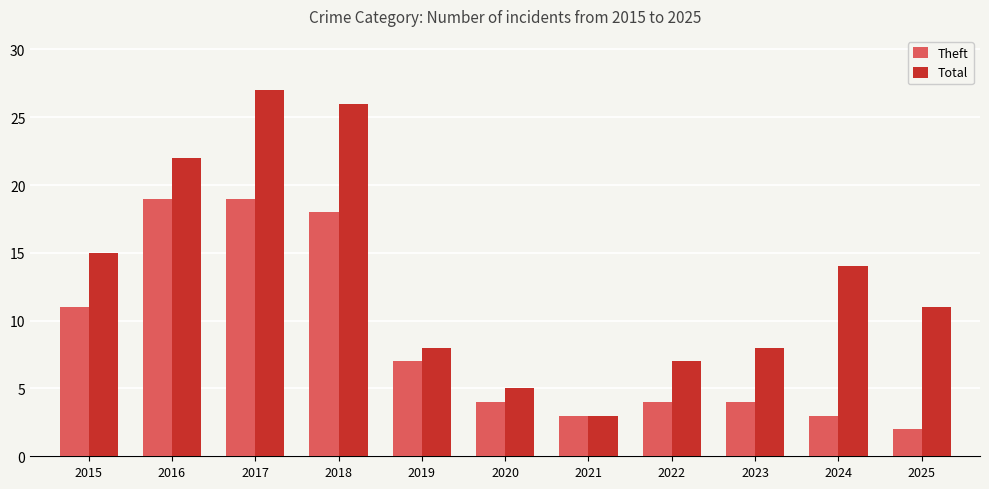

What are all the series names shown in the legend?

Theft, Total